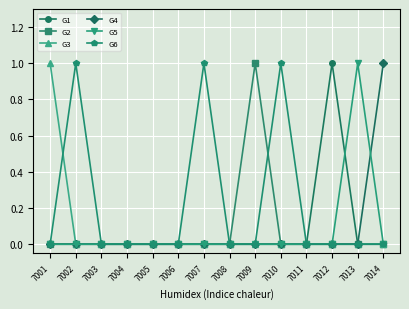

How many series are shown in this chart?

6